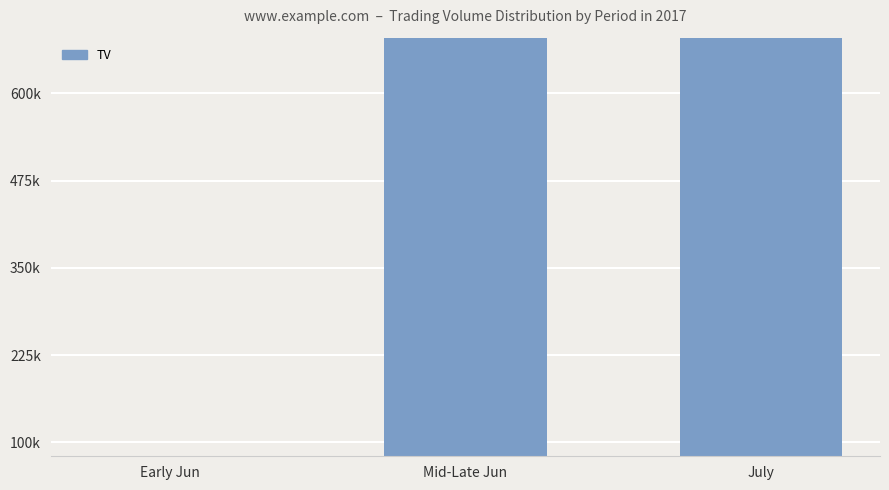

List the labels in order of value, largest first.

Mid-Late Jun, July, Early Jun